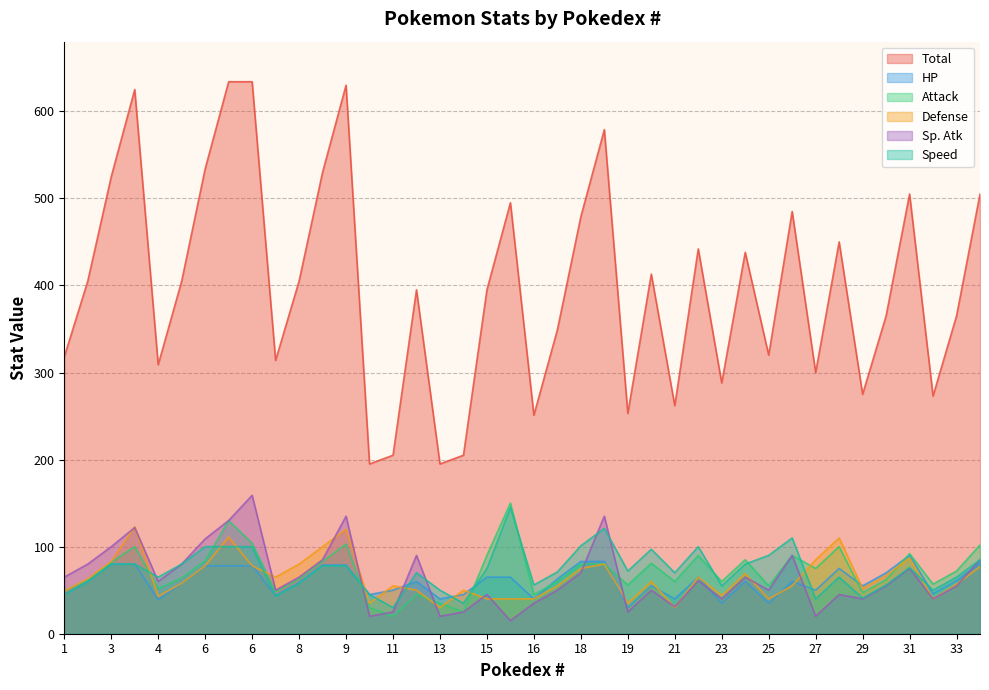

Which has a higher value, 30 or 10?

30